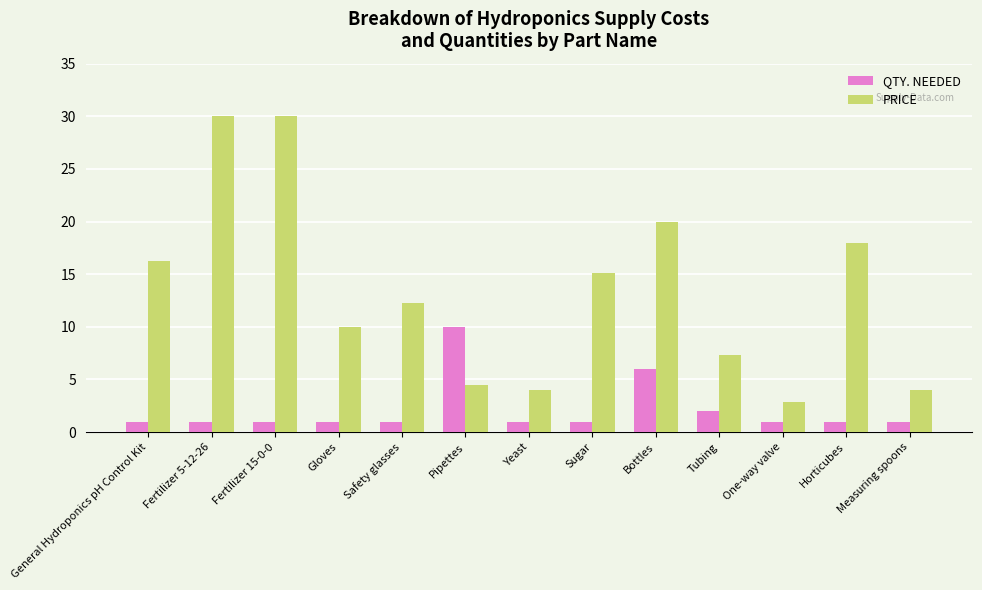

Is the value of QTY. NEEDED at Sugar greater than the value of PRICE at Gloves?

No